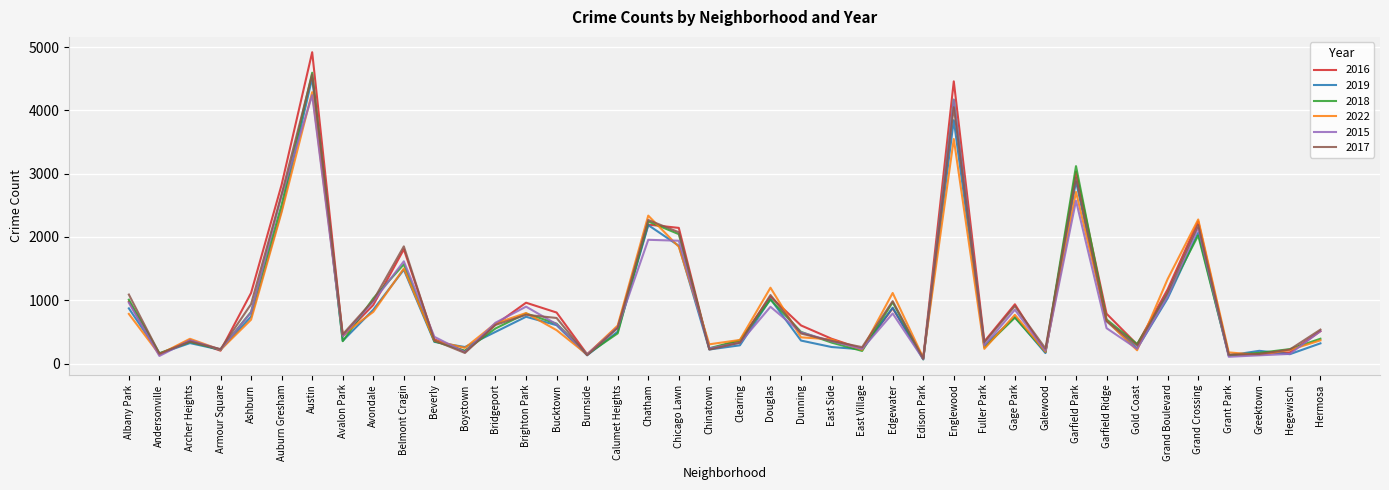

At which label does 2017 first exceed 562?

Albany Park